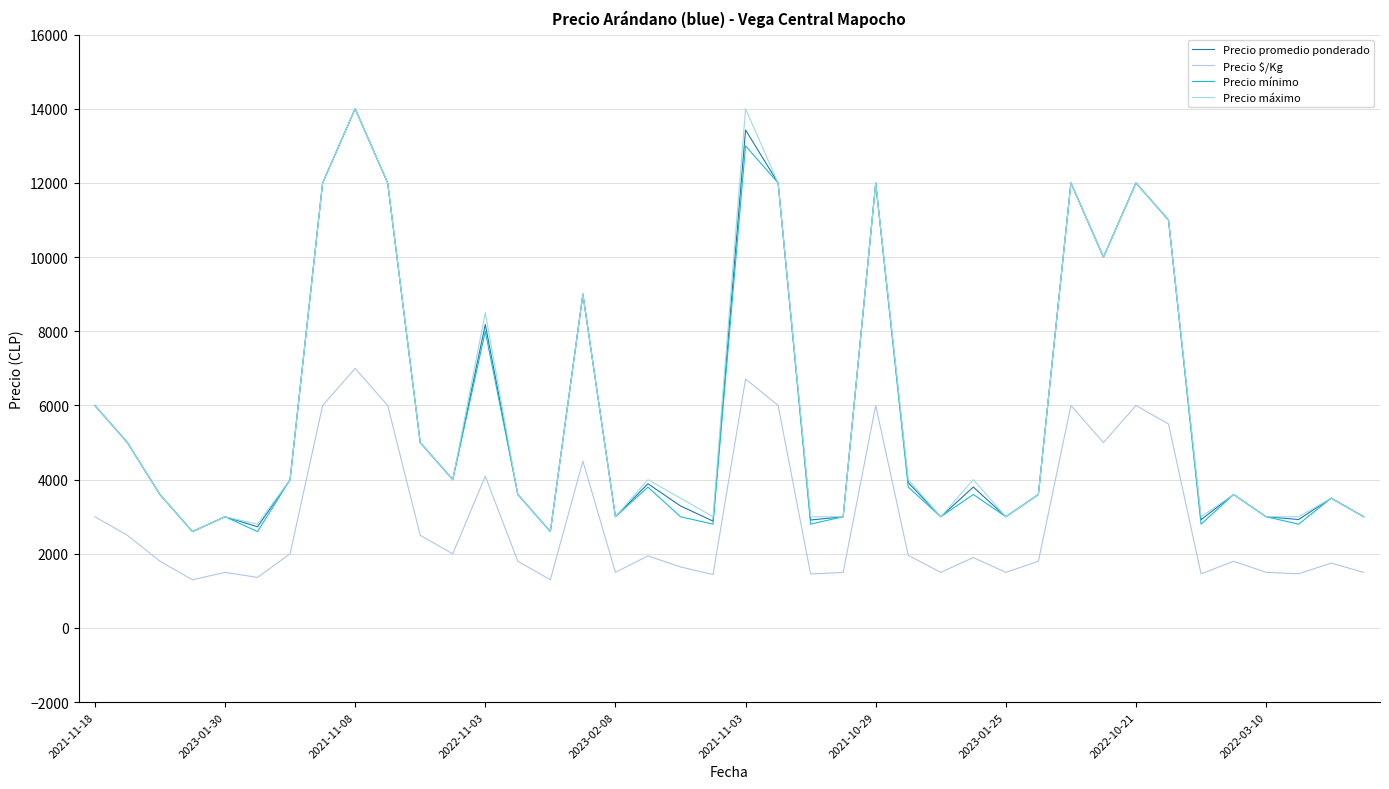

How many lines are shown in the chart?

4